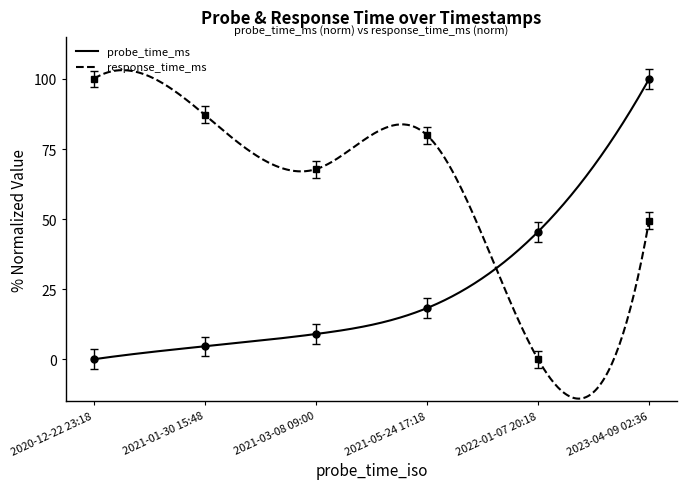

Between 2022-01-07 20:18 and 2021-05-24 17:18, which is larger?

2022-01-07 20:18